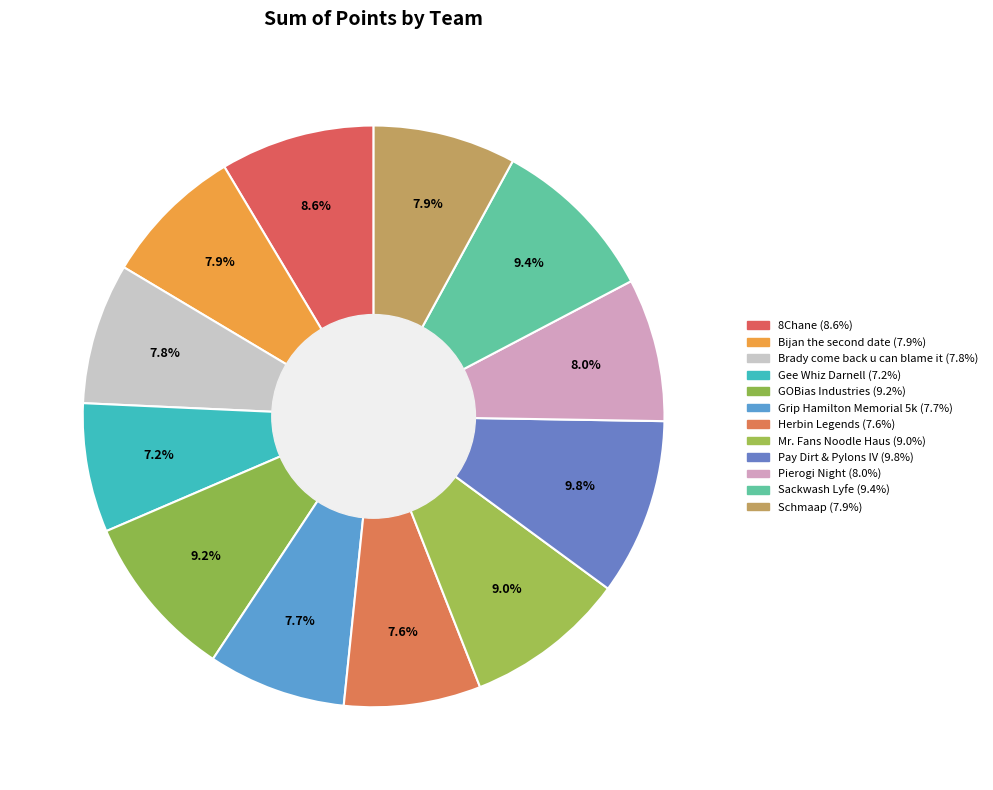

How much of the chart is everything except Pierogi Night?

92.0%